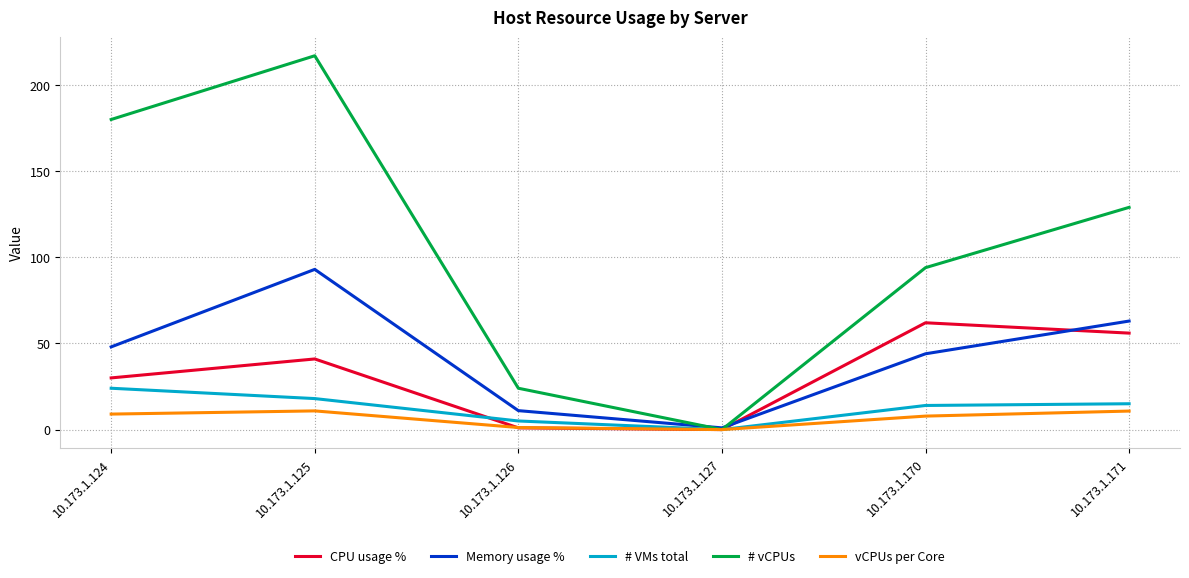

What is the difference between the highest and lowest values at 10.173.1.170?

86.2